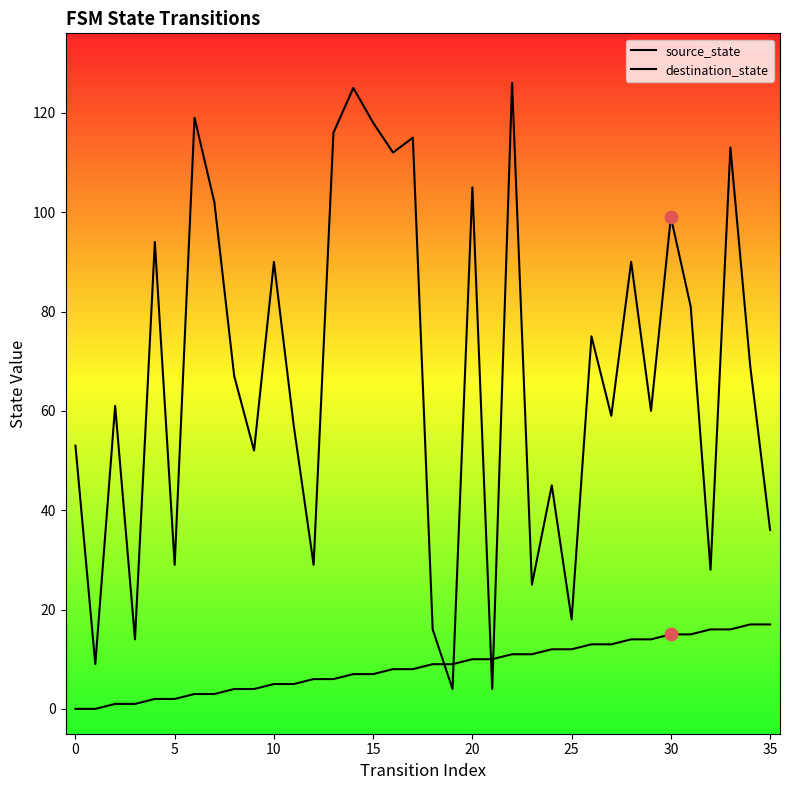

Is the value of source_state at 34 greater than the value of destination_state at 30?

No